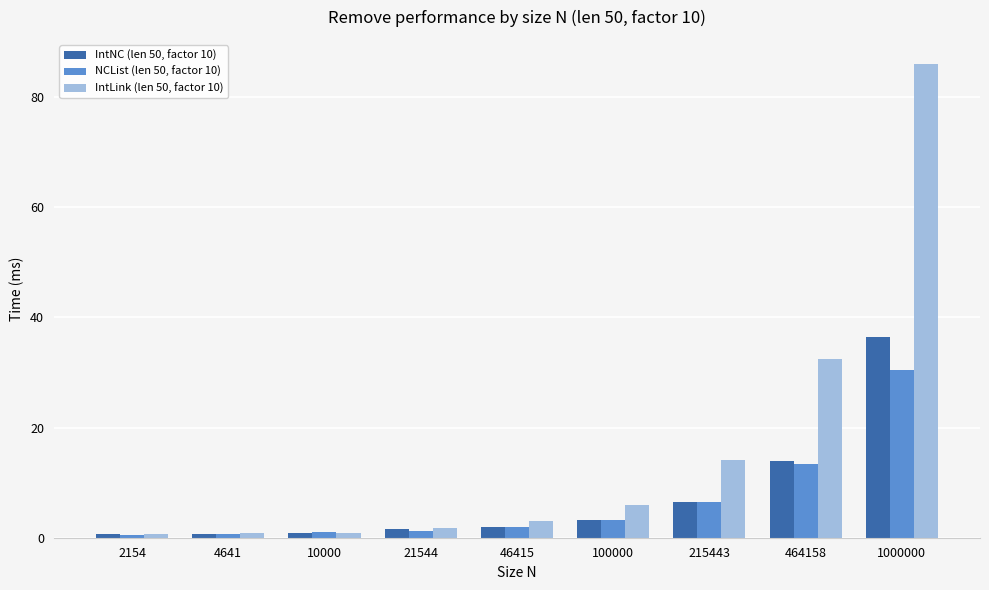

What is the average value of the IntNC (len 50, factor 10) series?

7.3